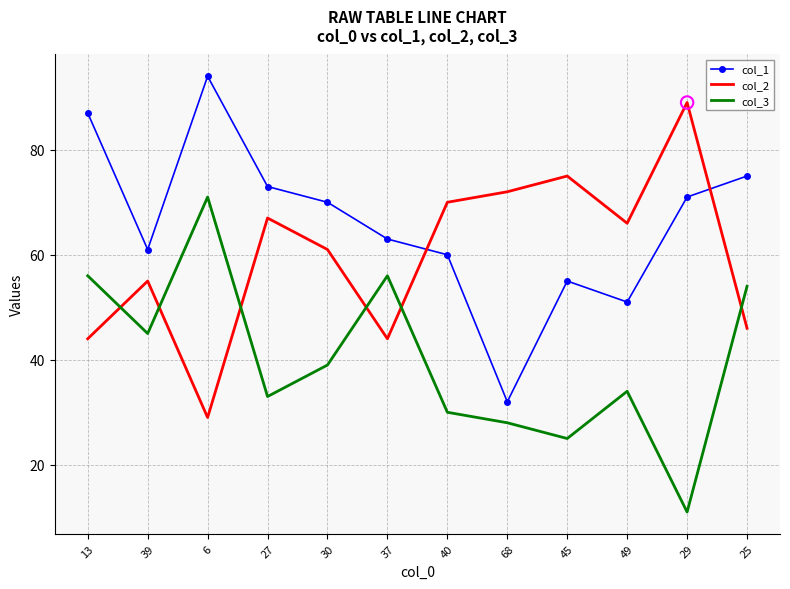

At how many categories does at least one series exceed 69?

9